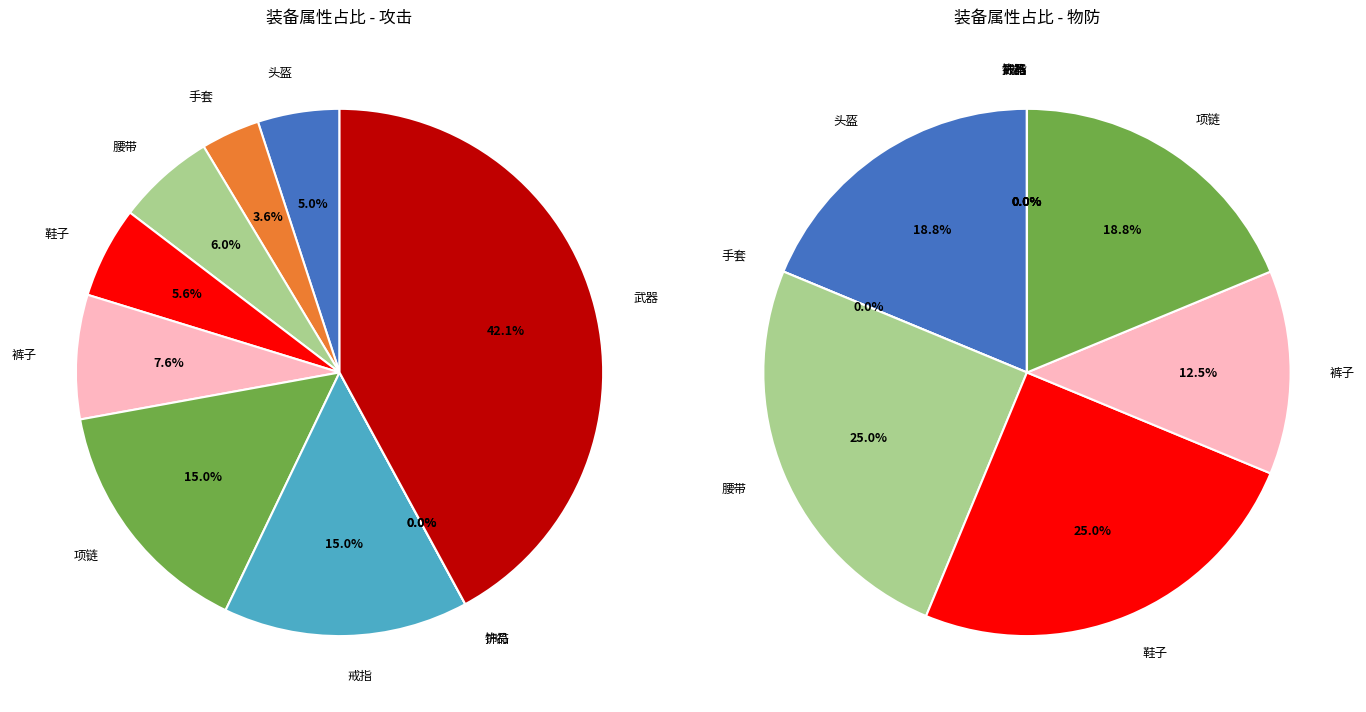

What is the total percentage of 饰品 and 腰带?

6.0%